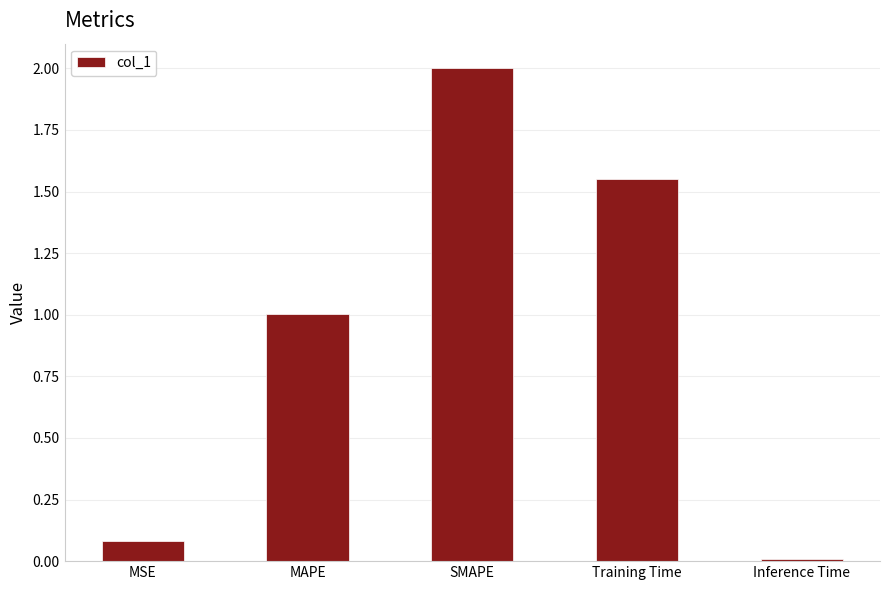

List the labels in order of value, largest first.

SMAPE, Training Time, MAPE, MSE, Inference Time